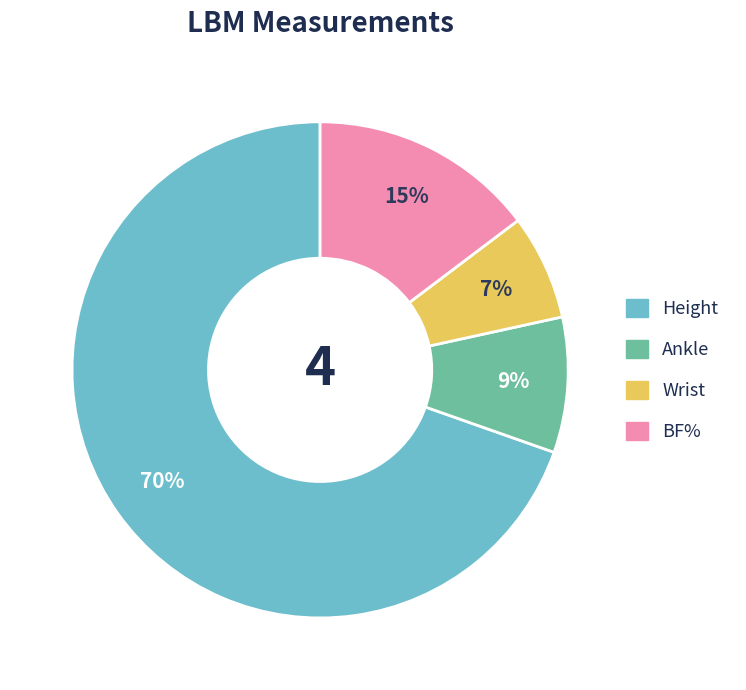

Which has a higher value, Height or Wrist?

Height